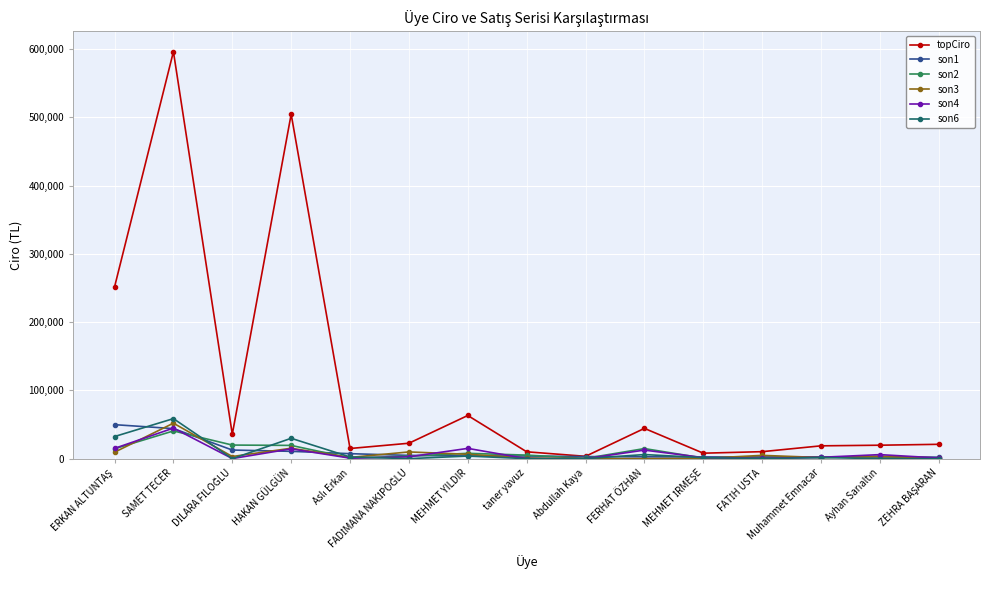

Which series has the widest spread of values?

topCiro